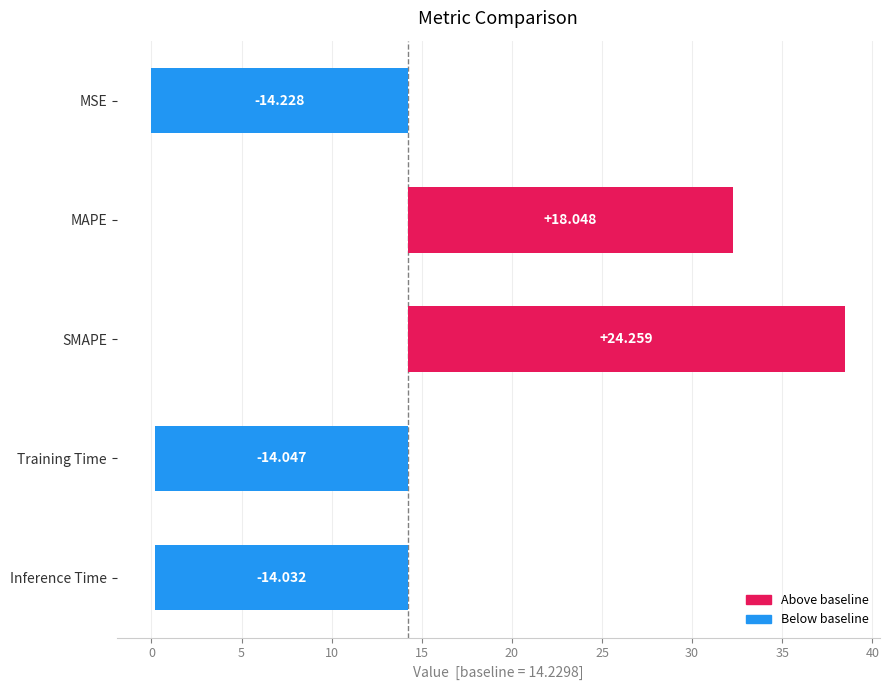

True or false: the data shows -3.0 at Inference Time.

False